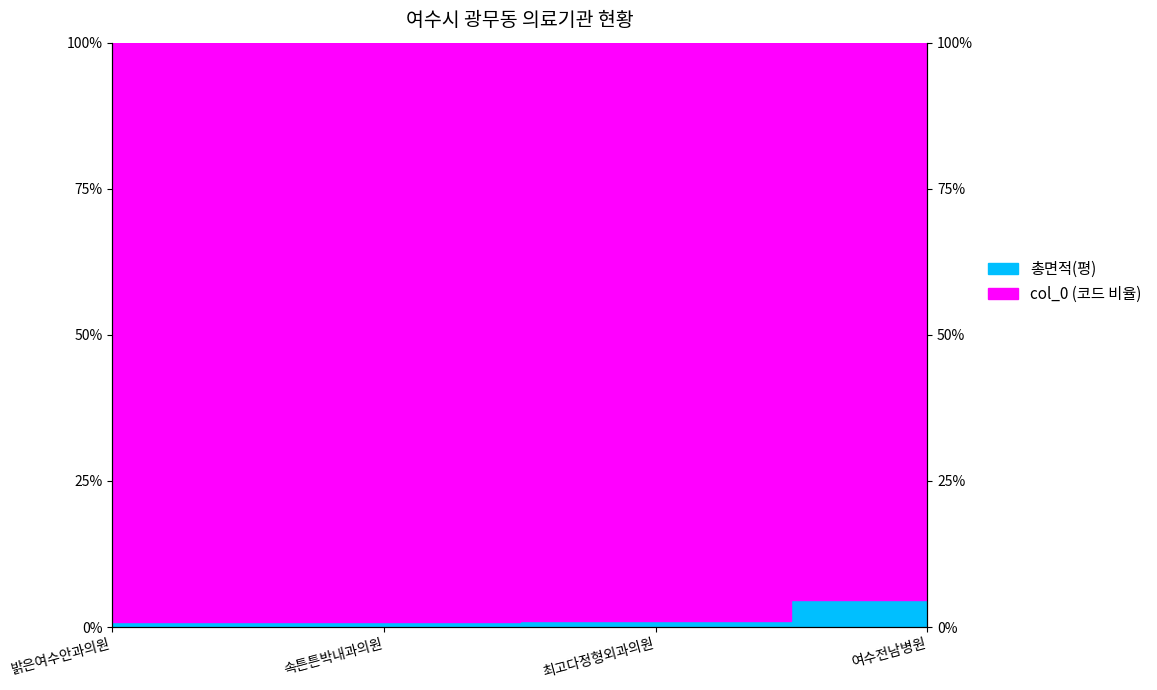

What position from the right is 여수전남병원?

1